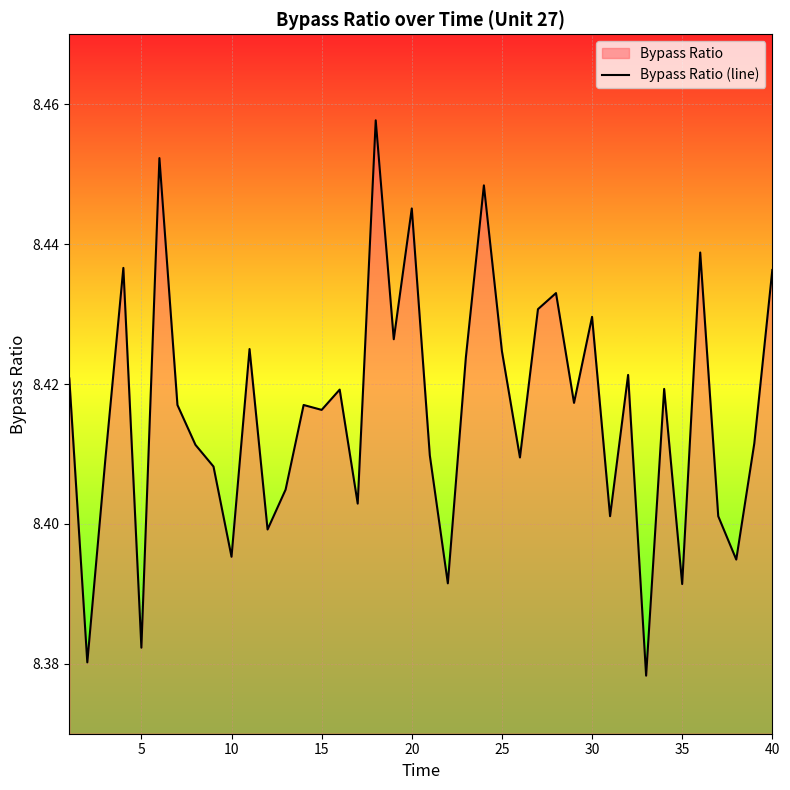

The chart shows a value of 3.5 at 10. True or false?

False